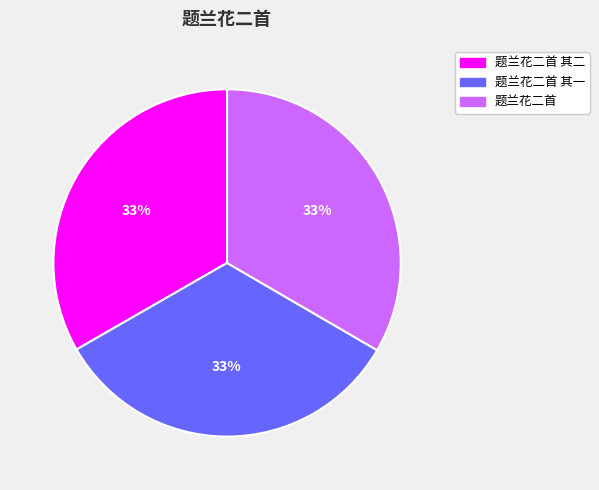

The 题兰花二首 其一 slice represents 33% of the pie. True or false?

True